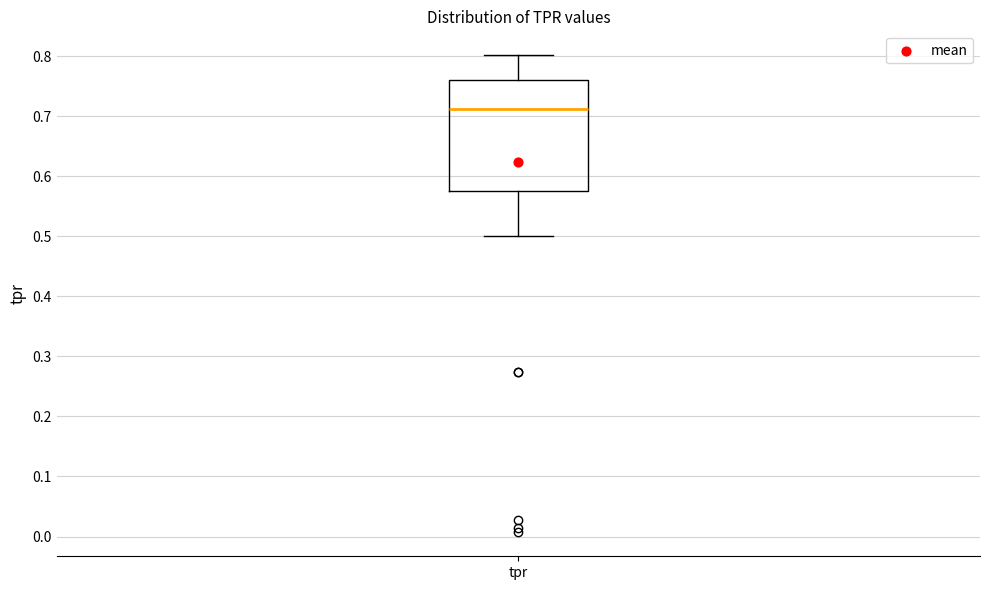

Read this box plot against the y-axis: the position of the median line, the range covered by the box, and the ends of both whiskers. The values are not printed on the chart, so give them approximately, as read against the axis.

median 0.71, box 0.58 to 0.76, whiskers 0.50 to 0.80